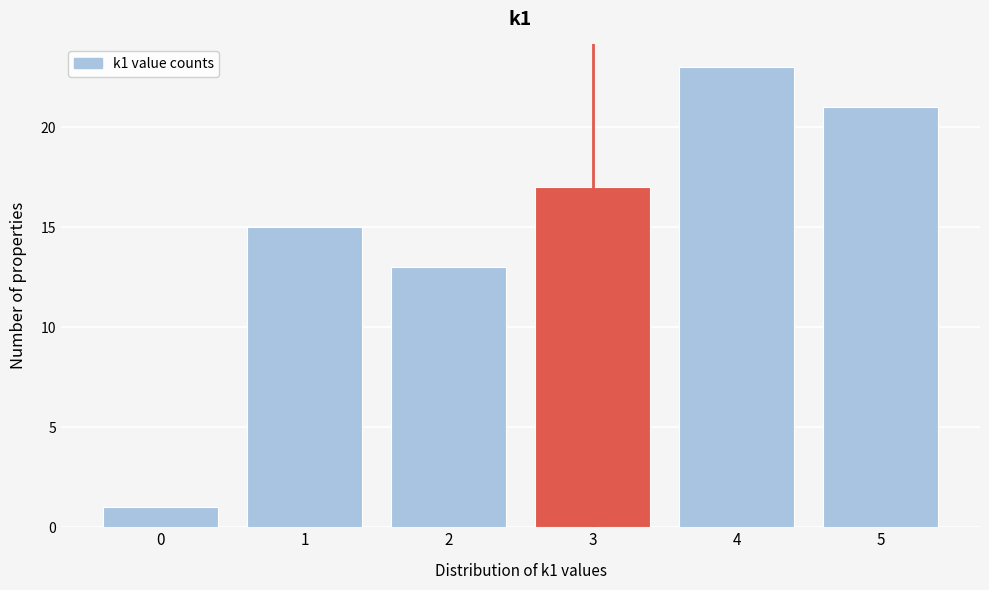

Reading right to left, extract all data points from this chart.

5=21	4=23	3=17	2=13	1=15	0=1